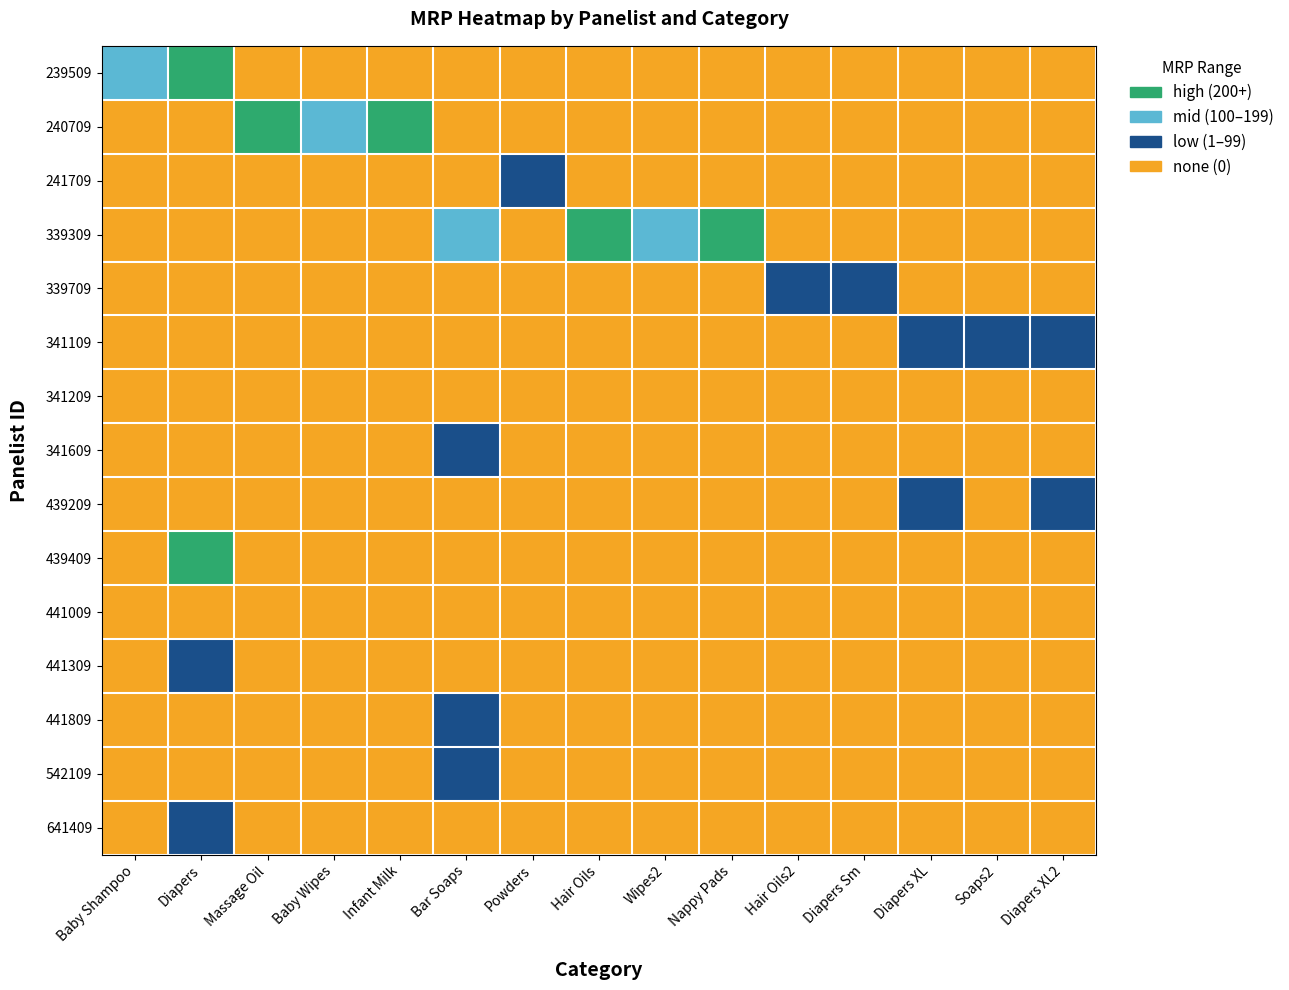

At which category is the sum across all series the highest?

Diapers